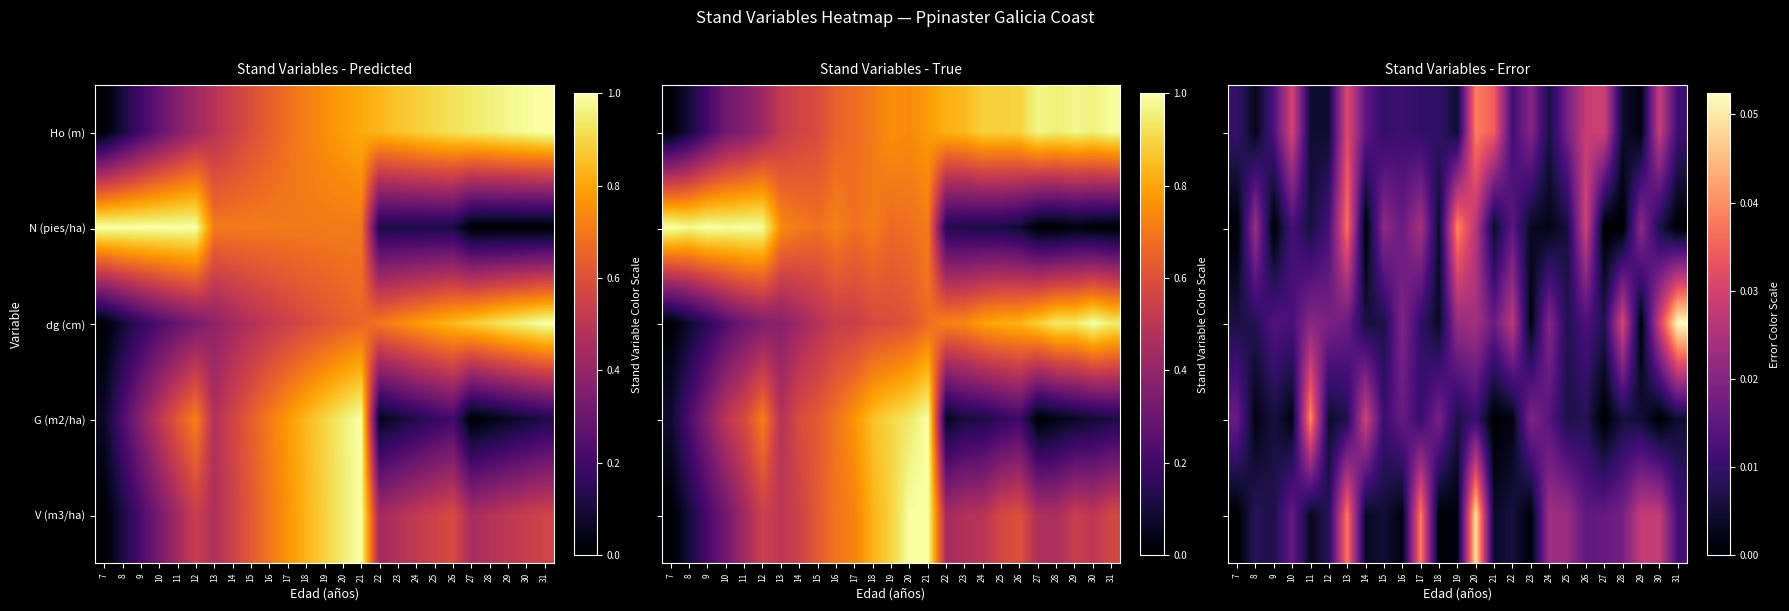

Rank the series by their maximum value, from lowest to highest.

Ho (m), N (pies/ha), G (m2/ha), V (m3/ha), dg (cm)